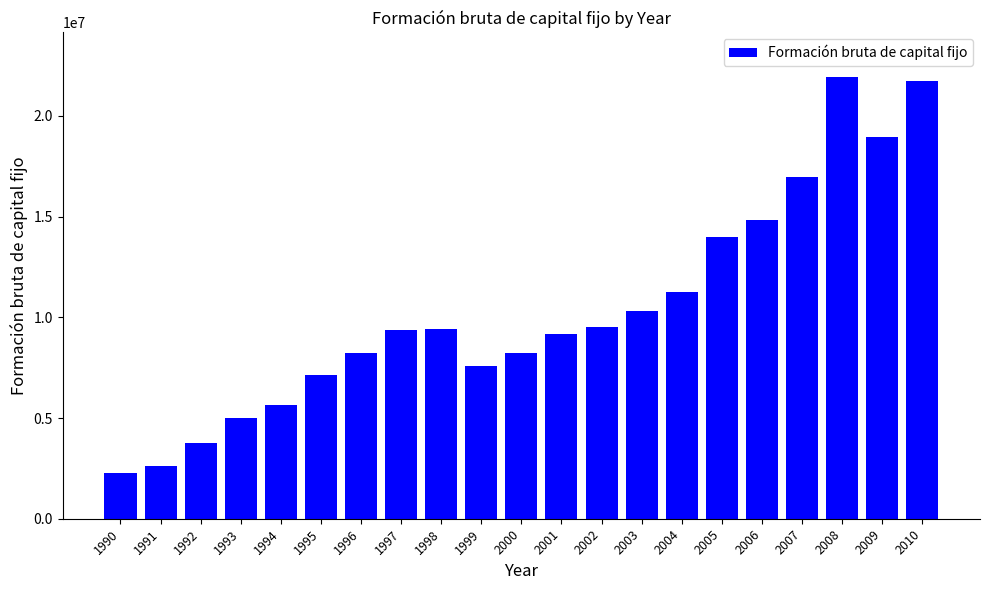

What is the sum of all values?

217901795